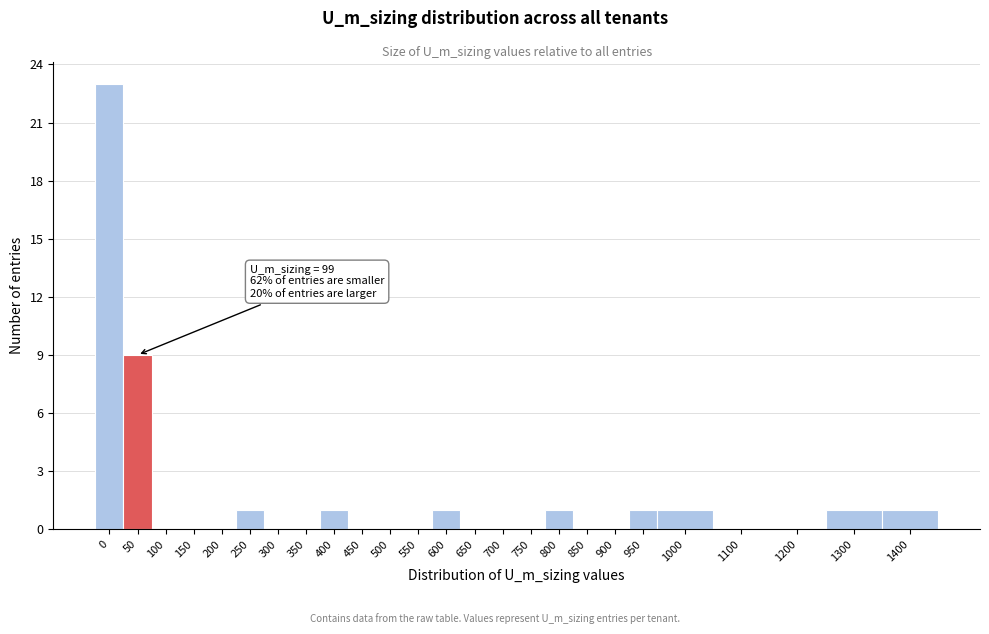

Reading left to right, what are all the values shown in this chart?

0=23	50=9	100=0	150=0	200=0	250=1	300=0	350=0	400=1	450=0	500=0	550=0	600=1	650=0	700=0	750=0	800=1	850=0	900=0	950=1	1000=1	1100=0	1200=0	1300=1	1400=1